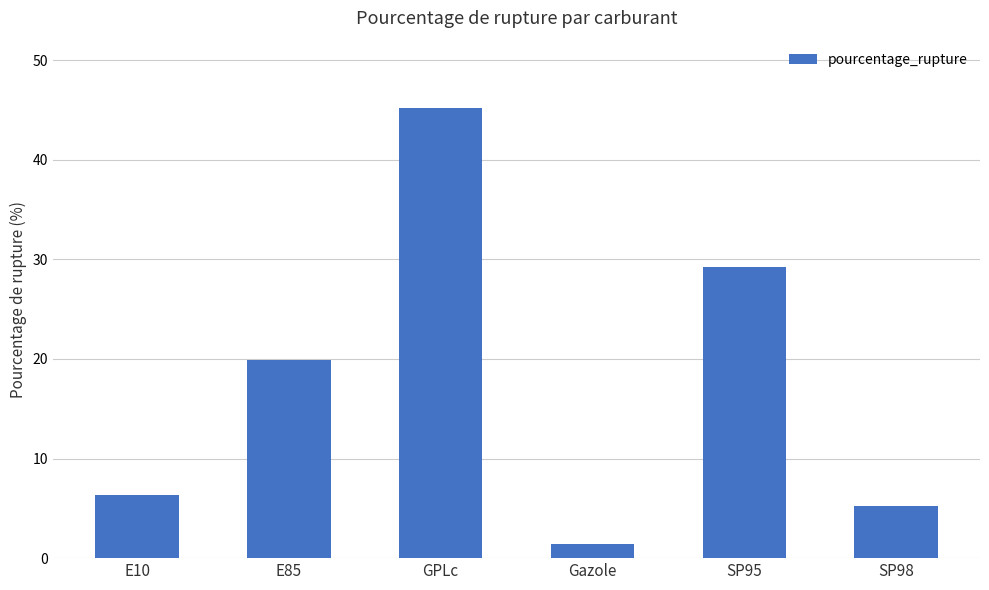

List the labels in order of value, smallest first.

Gazole, SP98, E10, E85, SP95, GPLc